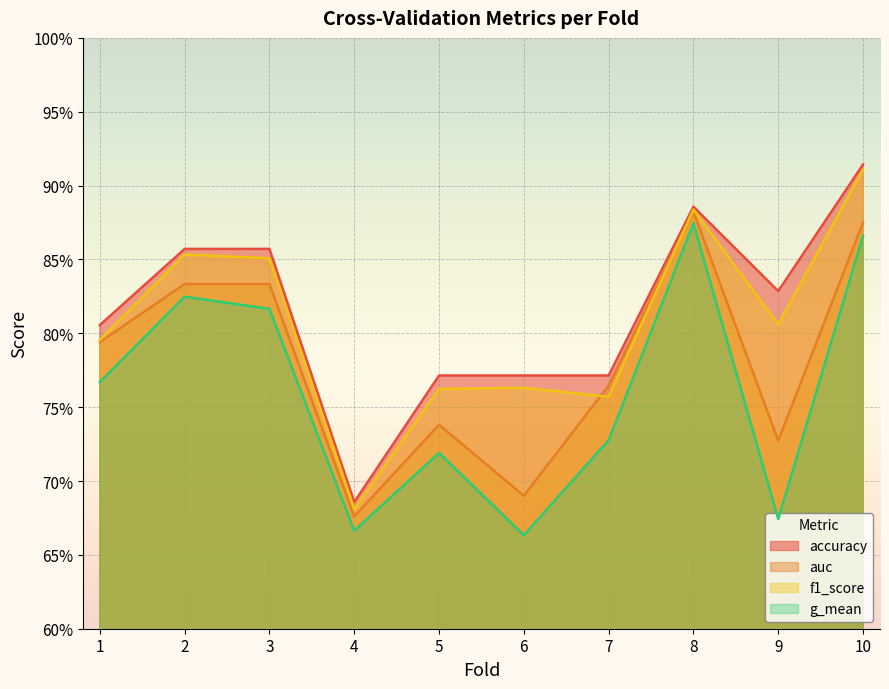

What is the approximate value of accuracy at 5?

0.8